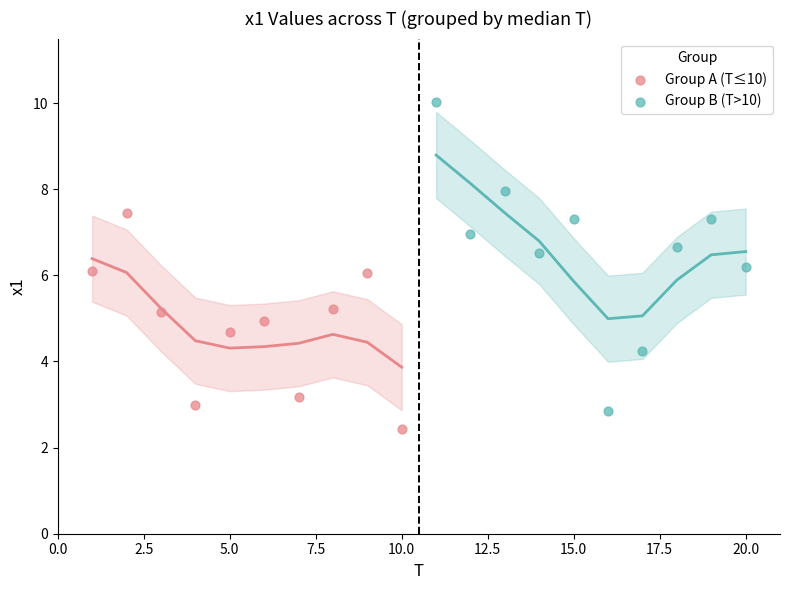

Which series contains the highest Y value?

Group B (T>10)